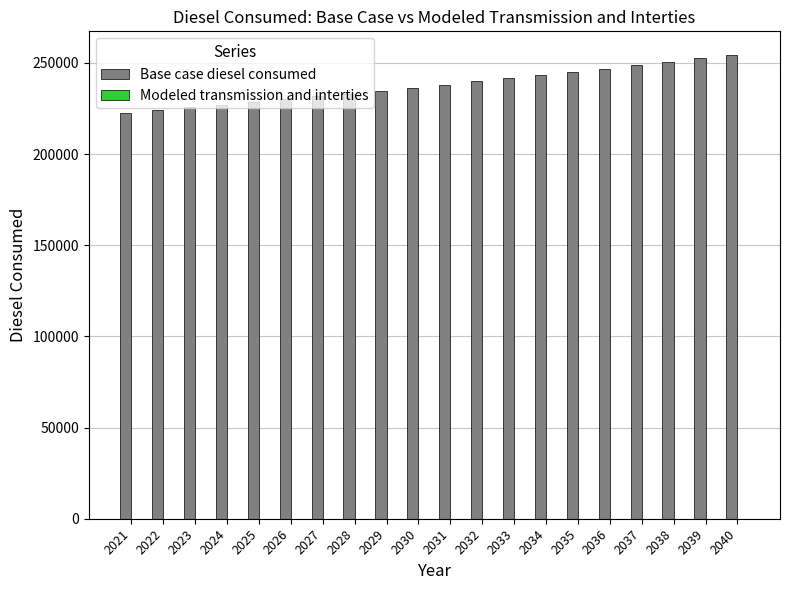

What is the sum of all values?

4755390.3